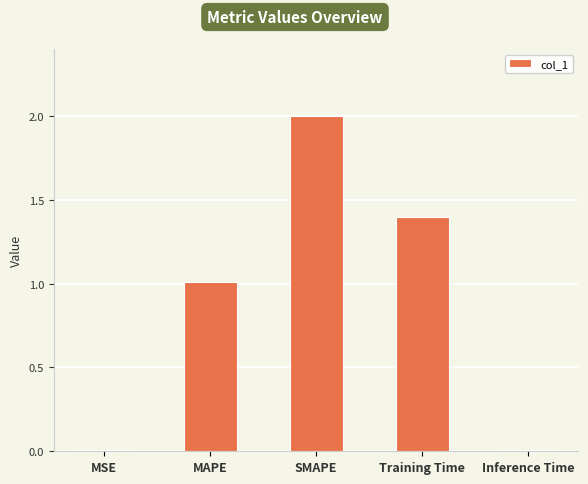

Between Inference Time and MAPE, which is larger?

MAPE